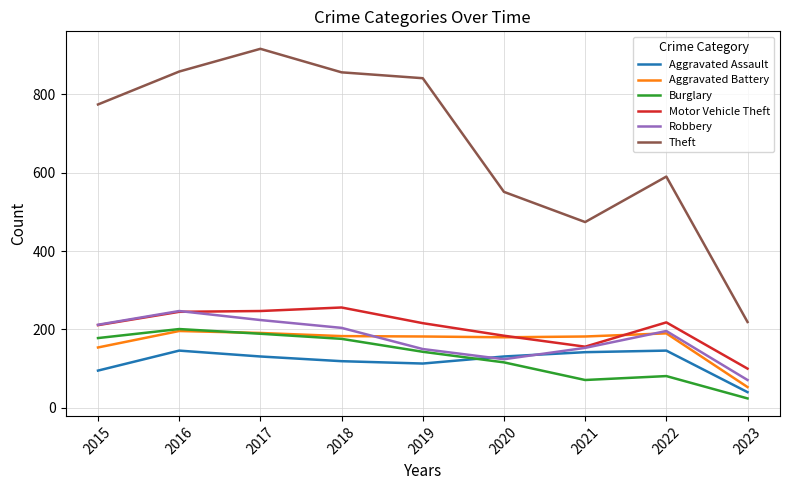

Is the value of Aggravated Assault at 2023 greater than the value of Burglary at 2023?

Yes